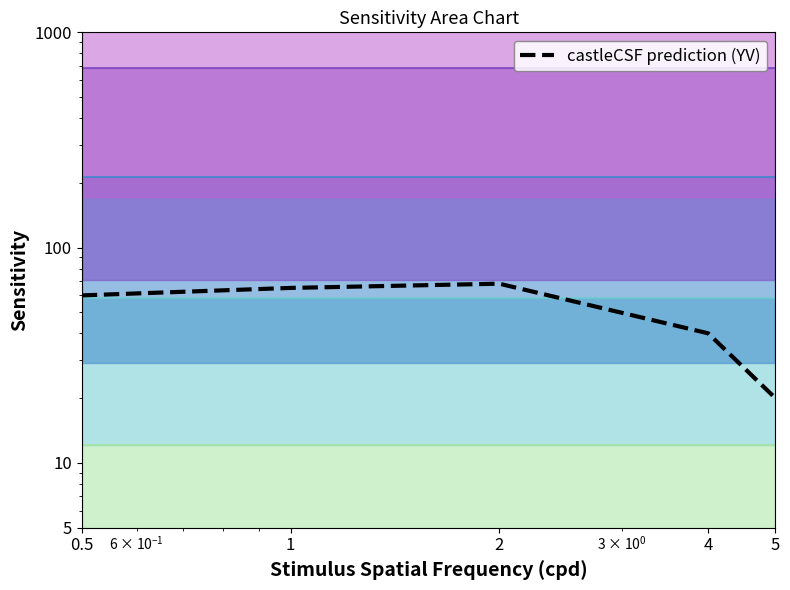

How many distinct data groups are displayed?

1